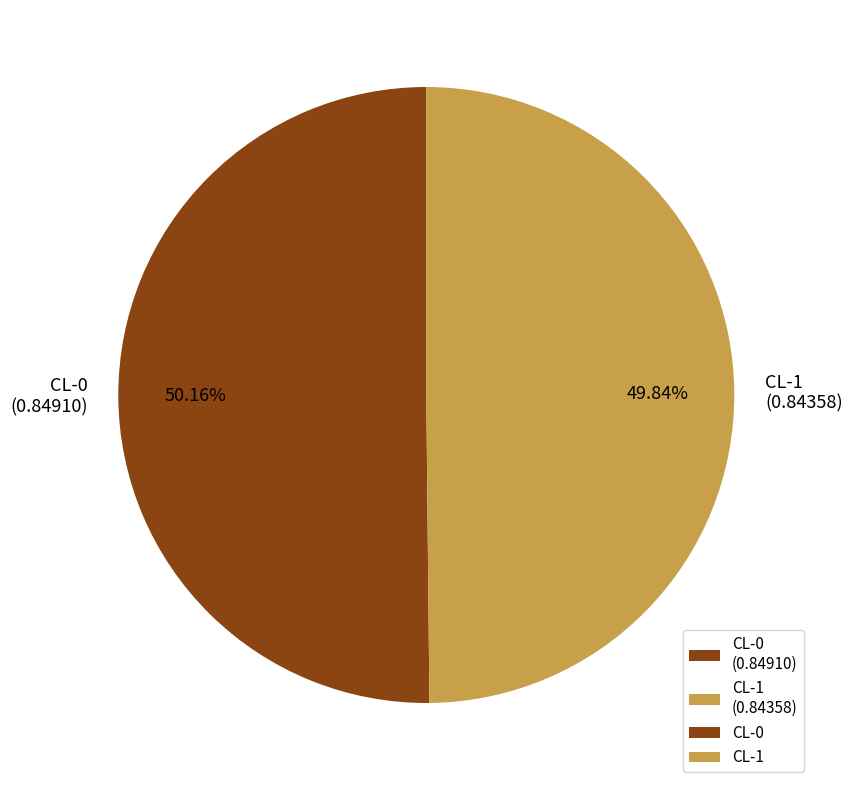

Is the sum of CL-1 (0.84358) and CL-0 (0.84910) greater than half?

Yes